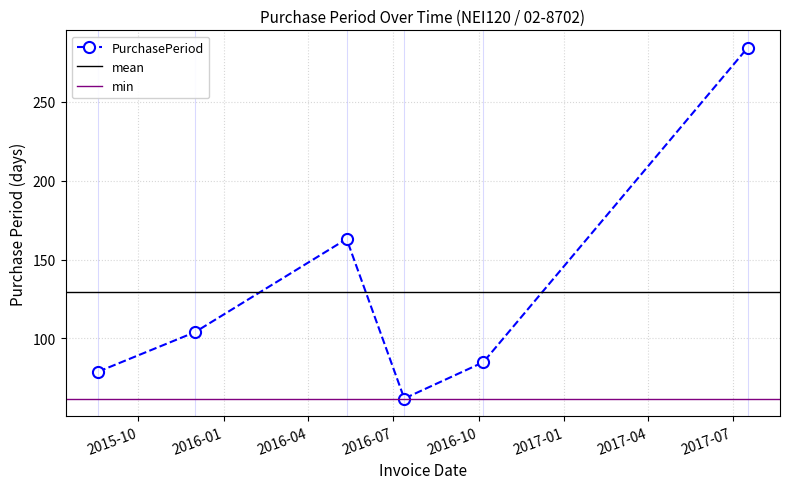

How many points are higher than both their immediate neighbors (excluding endpoints)?

1